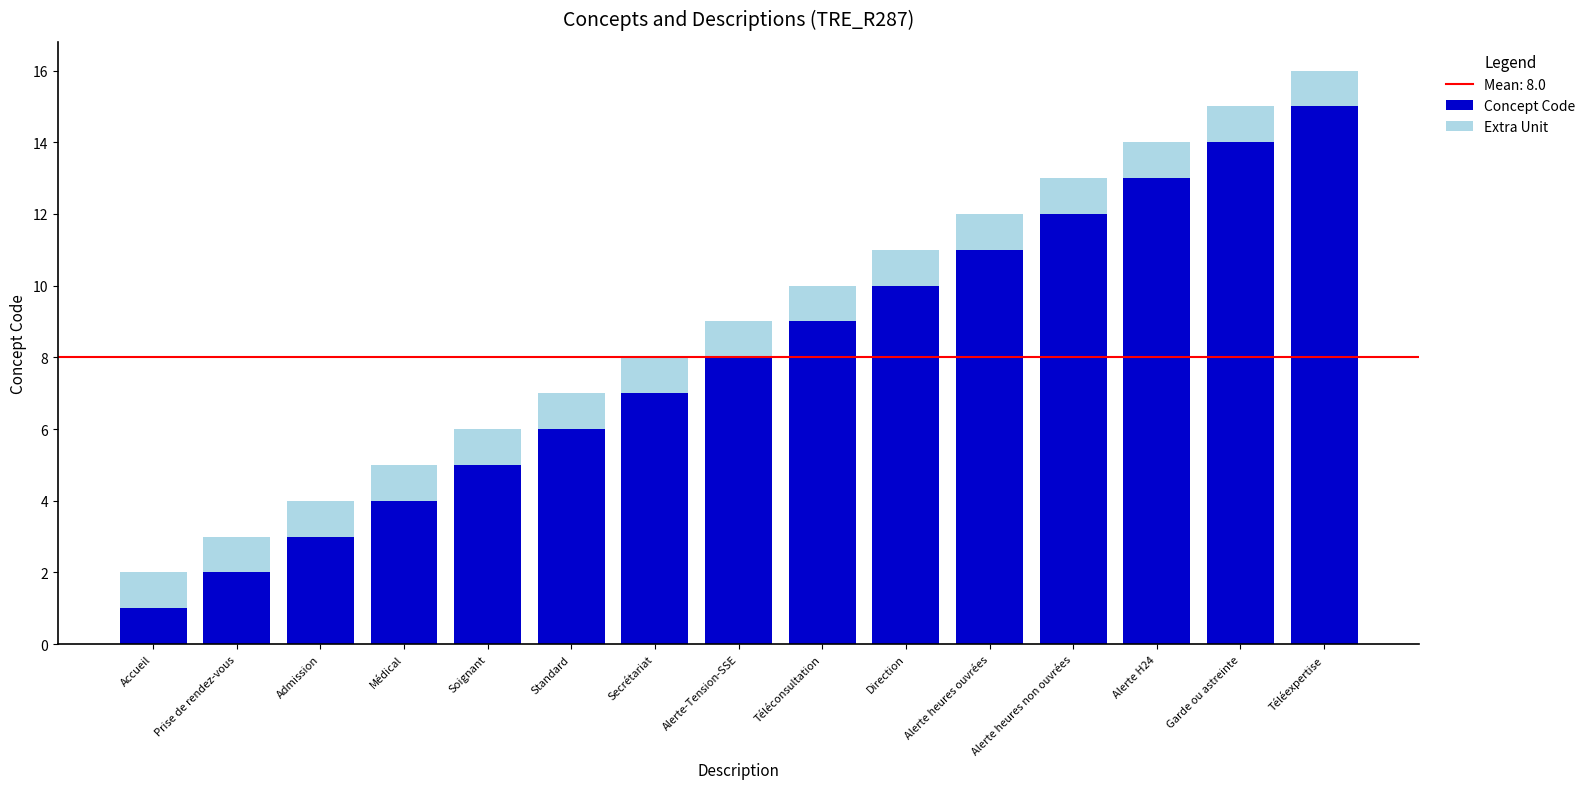

What is the value of the Concept Code bar at the 9th from the left?

9